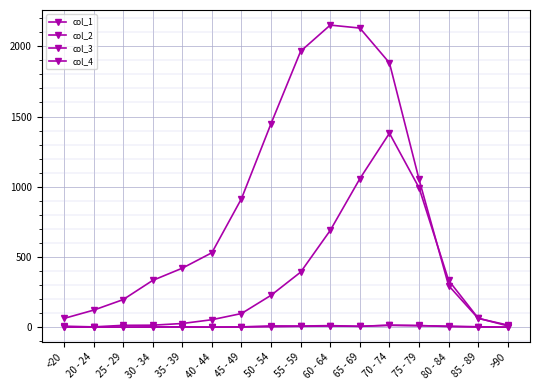

At which label does col_1 first exceed 3?

50 - 54